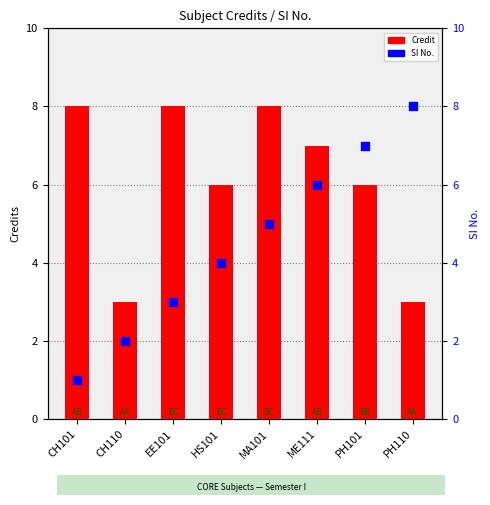

Which series has the widest spread of Y values?

SI No.